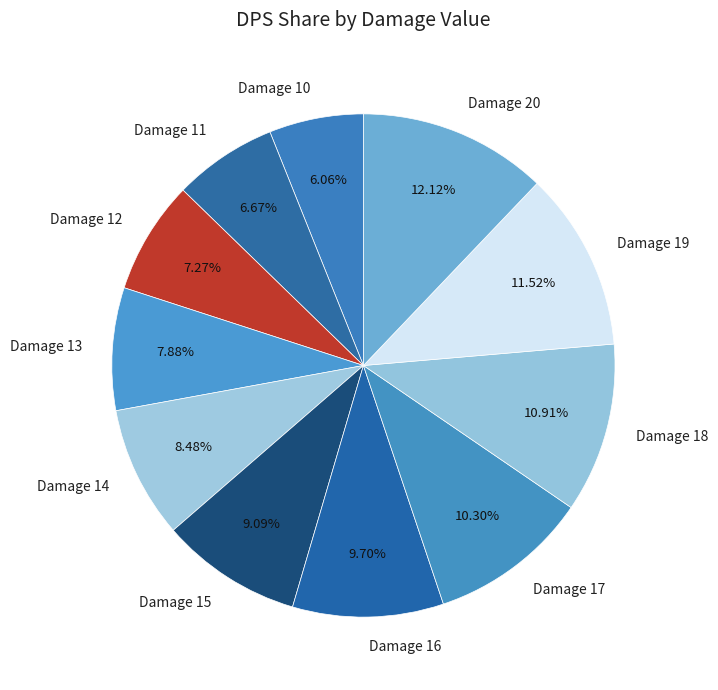

How many segments does this pie chart have?

11